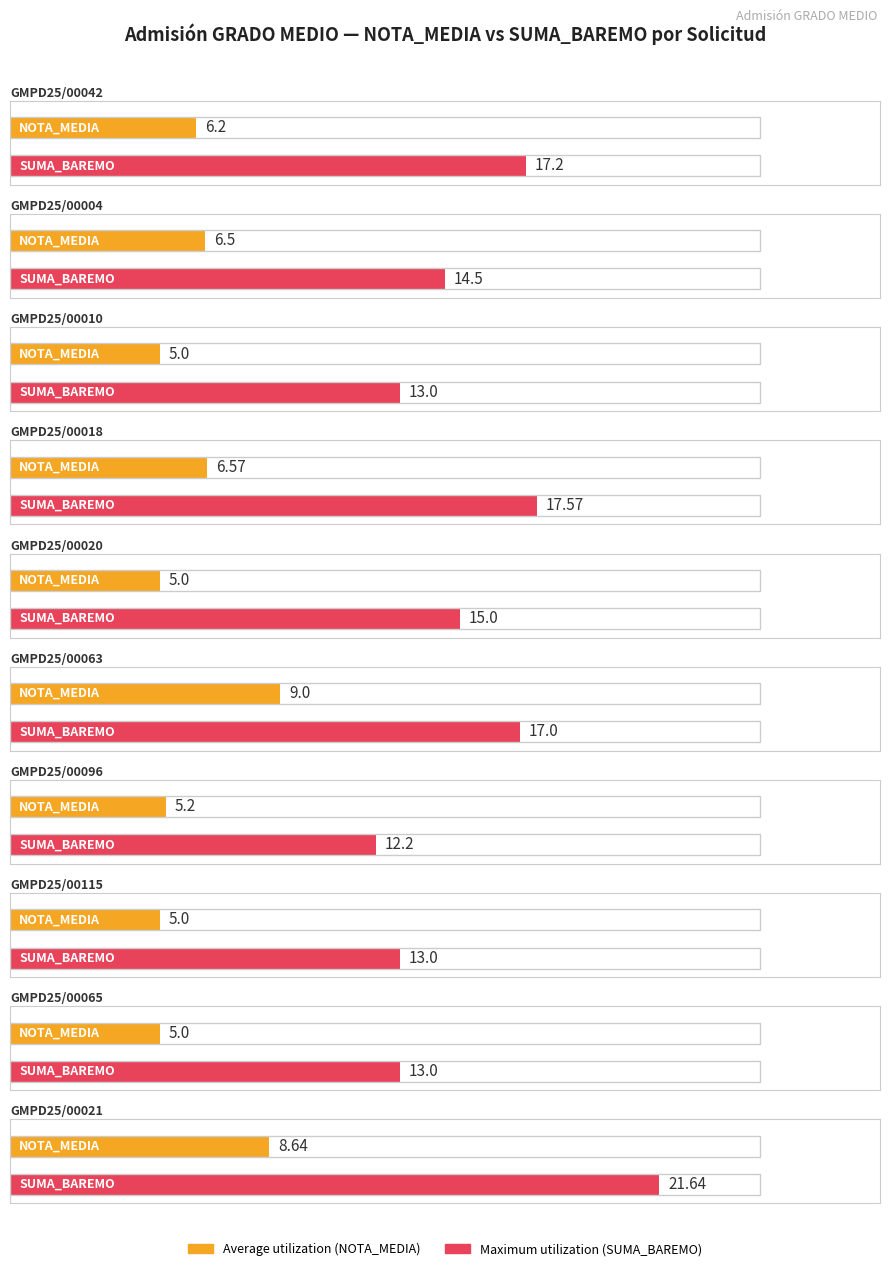

What is the spread (max minus min) of values at GMPD25/00010?

8.0